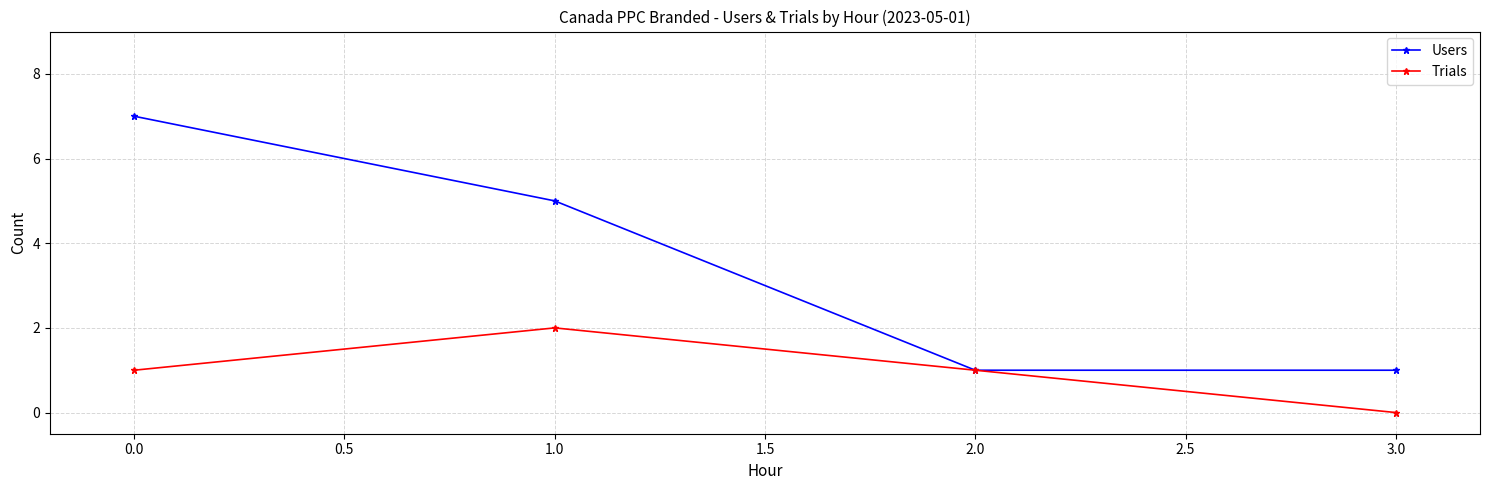

True or false: Trials has more than 0 interior local peaks.

True